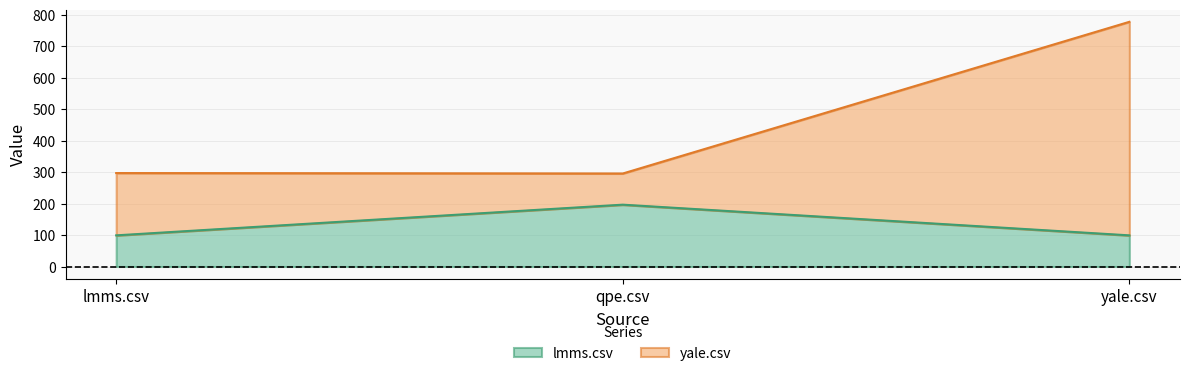

Does the chart display data point markers on the line(s)?

No